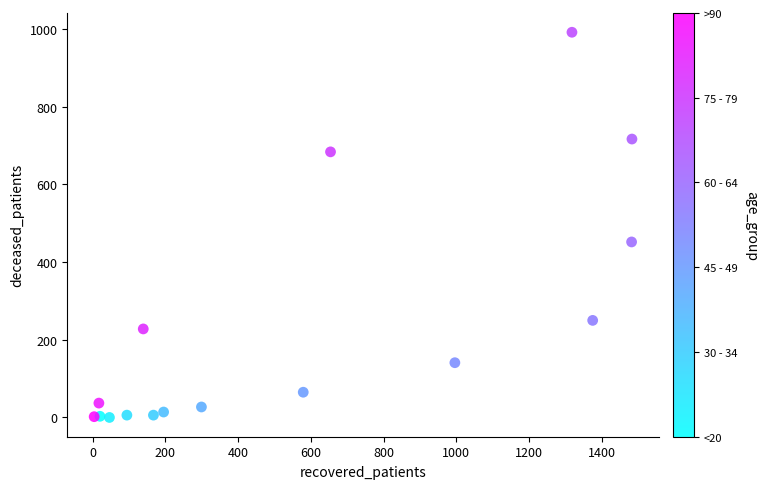

What Y value in the scatter plot is closest to 496?

452